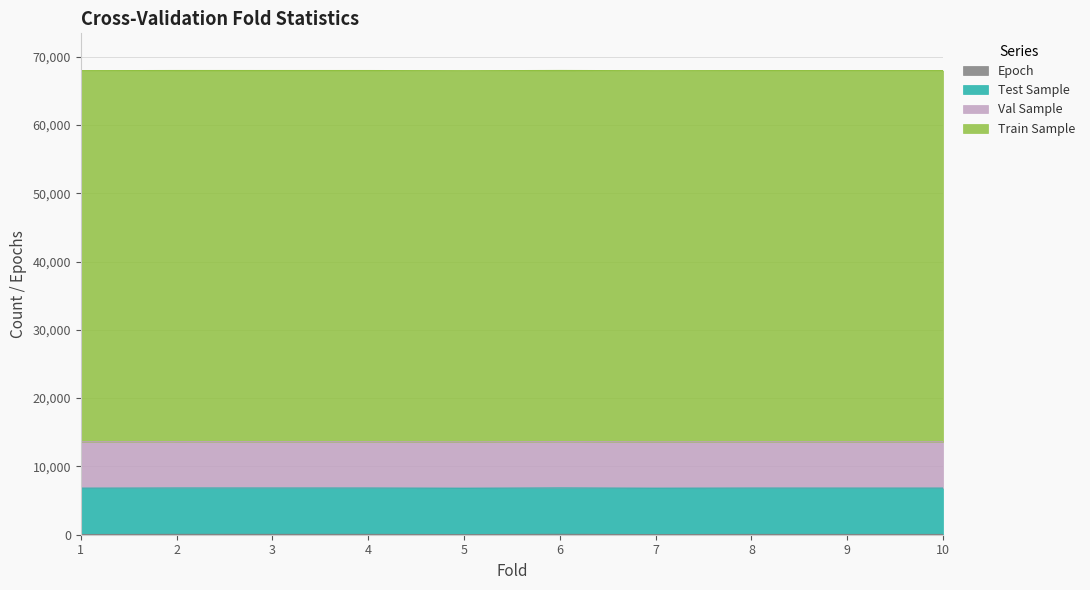

True or false: Test Sample has a value of 11073 at 8.

False